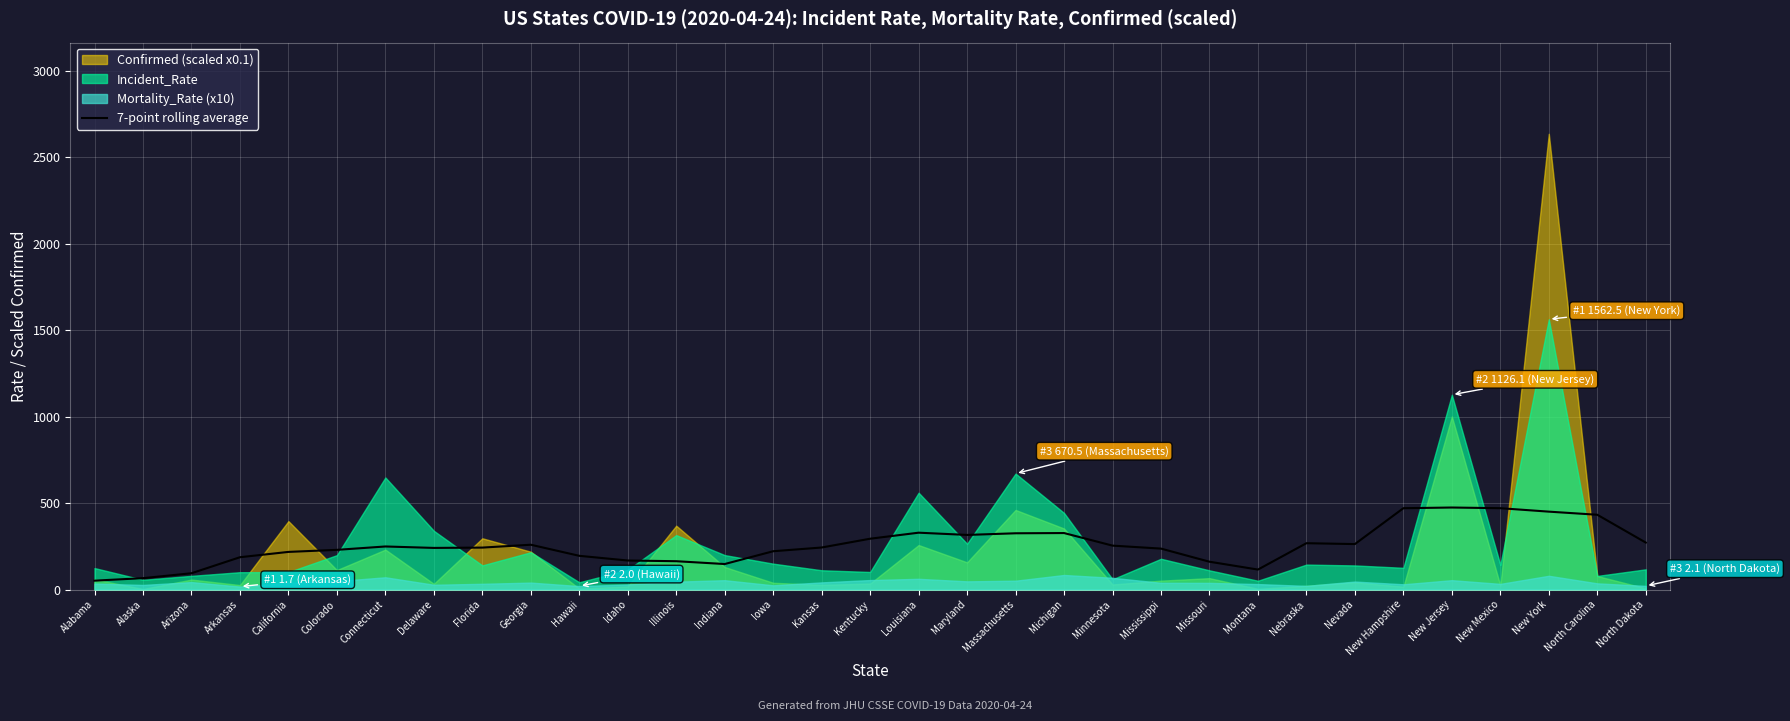

The value of 7-point rolling average at Massachusetts is 553.0. True or false?

False